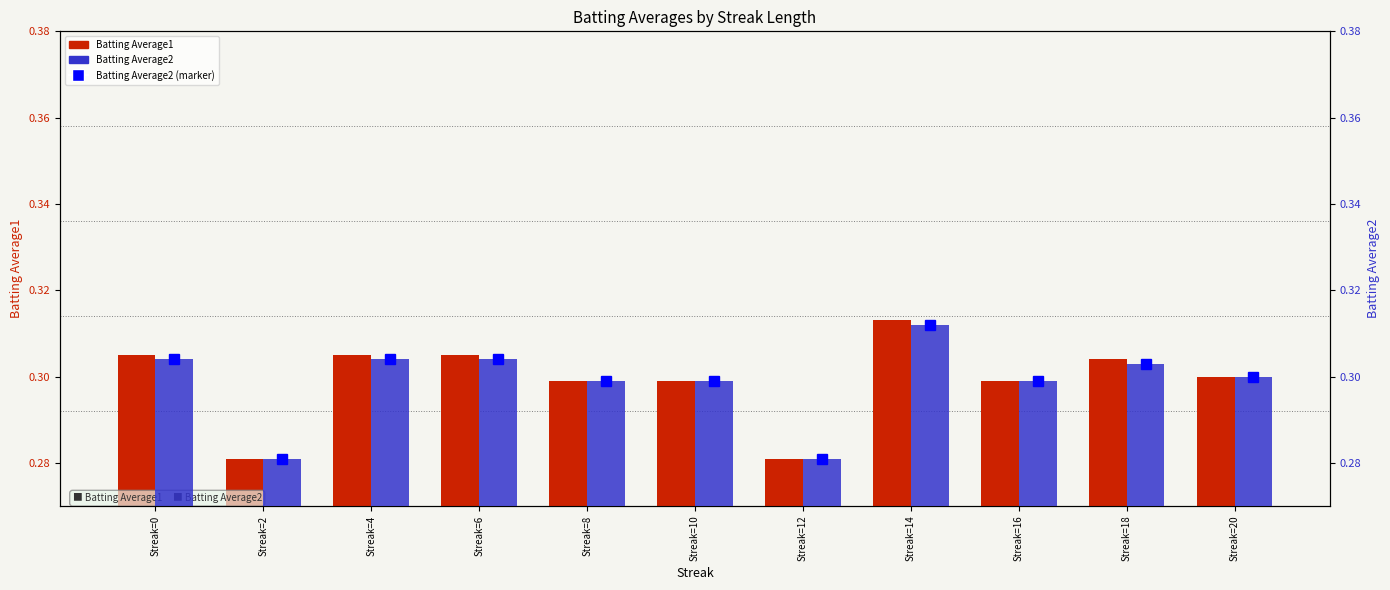

How many categories are shown in the chart?

11